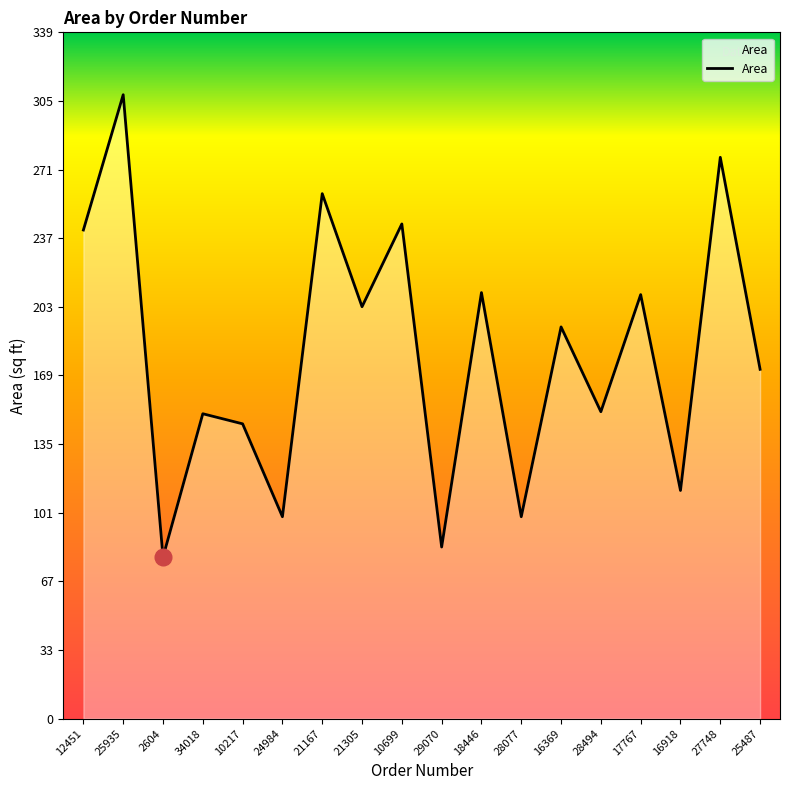

What is the value of the 18th point from the left?

173